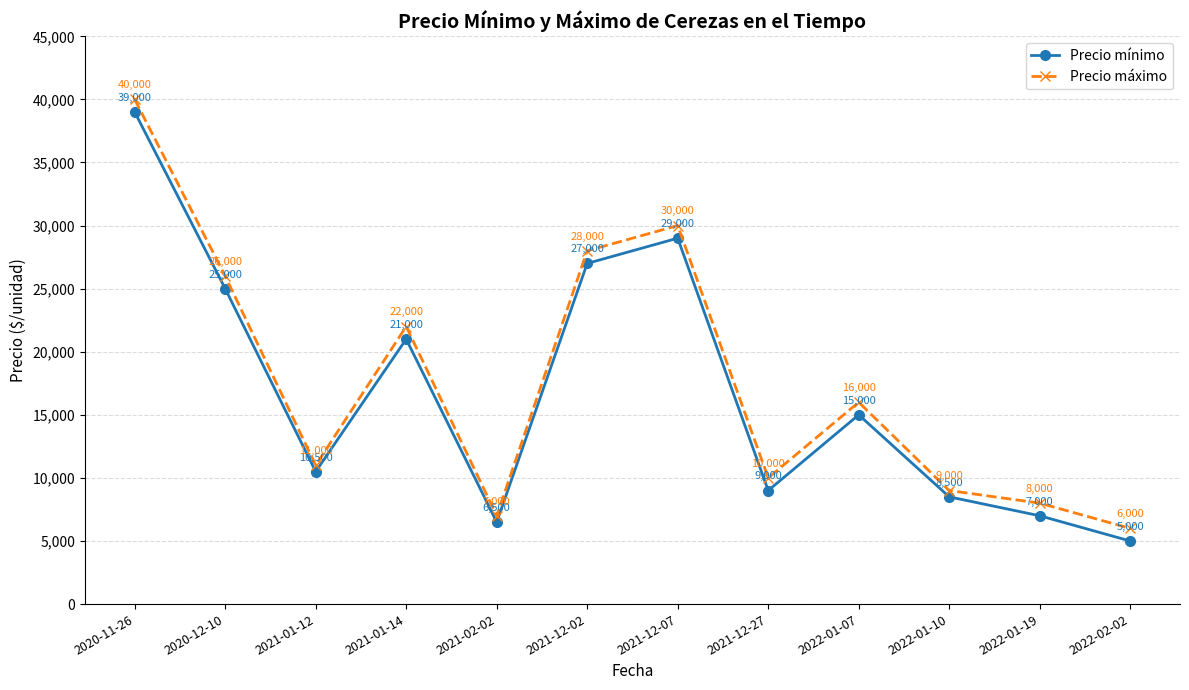

At which label does Precio máximo first exceed 16000?

2020-11-26